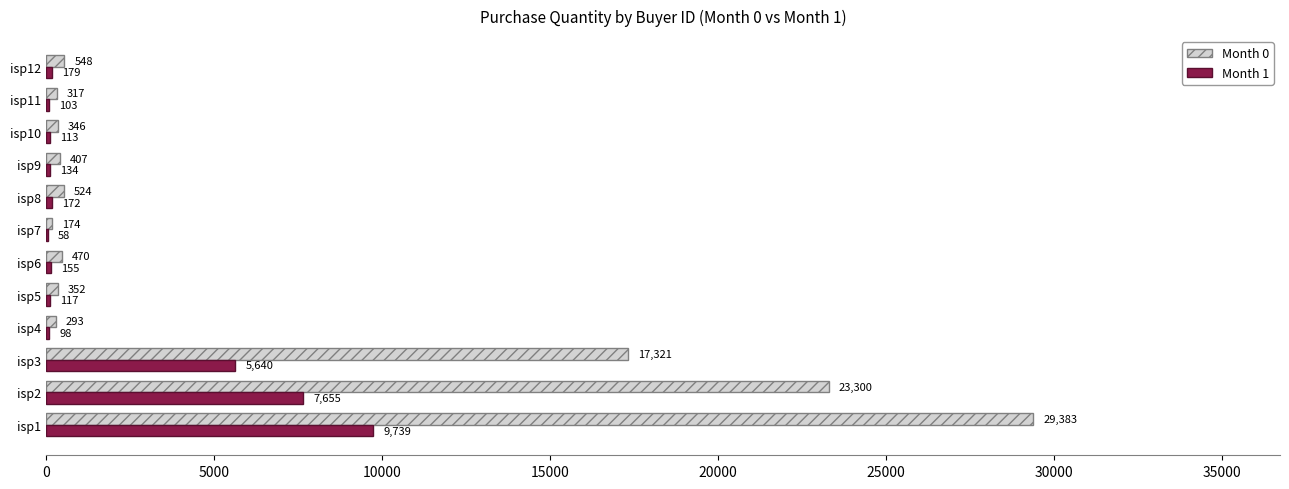

What is the sum of the Month 0 values at isp8 and isp2?

23824